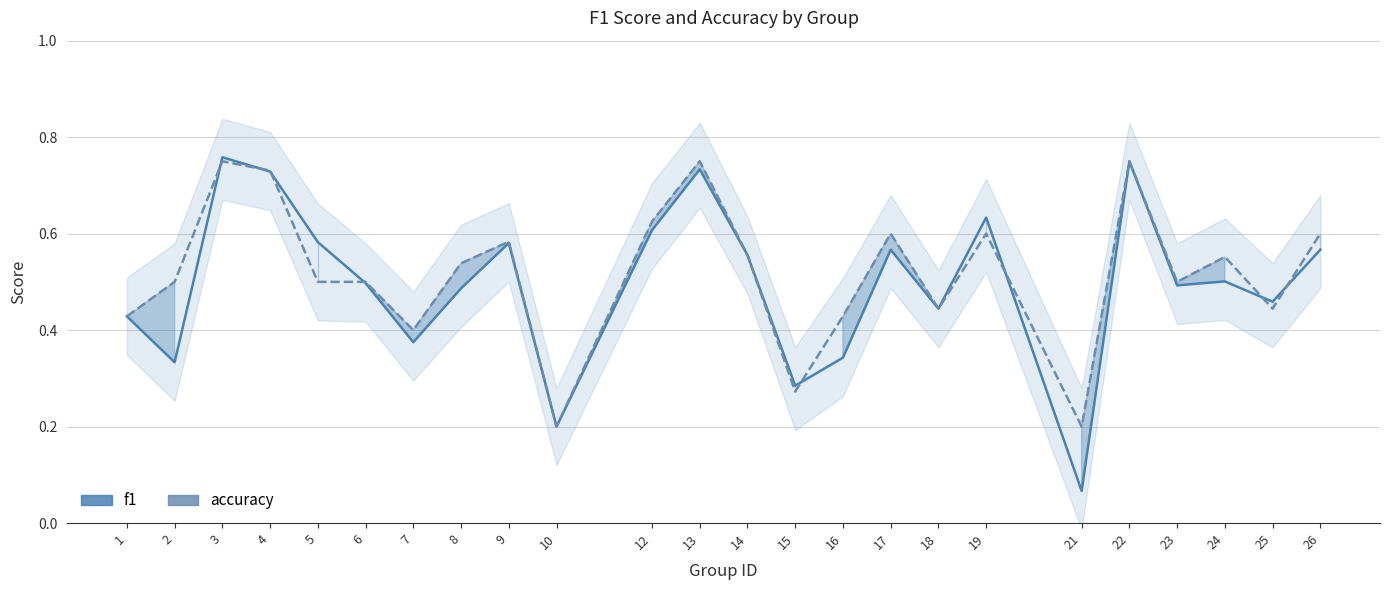

At which category is the sum across all series the highest?

3